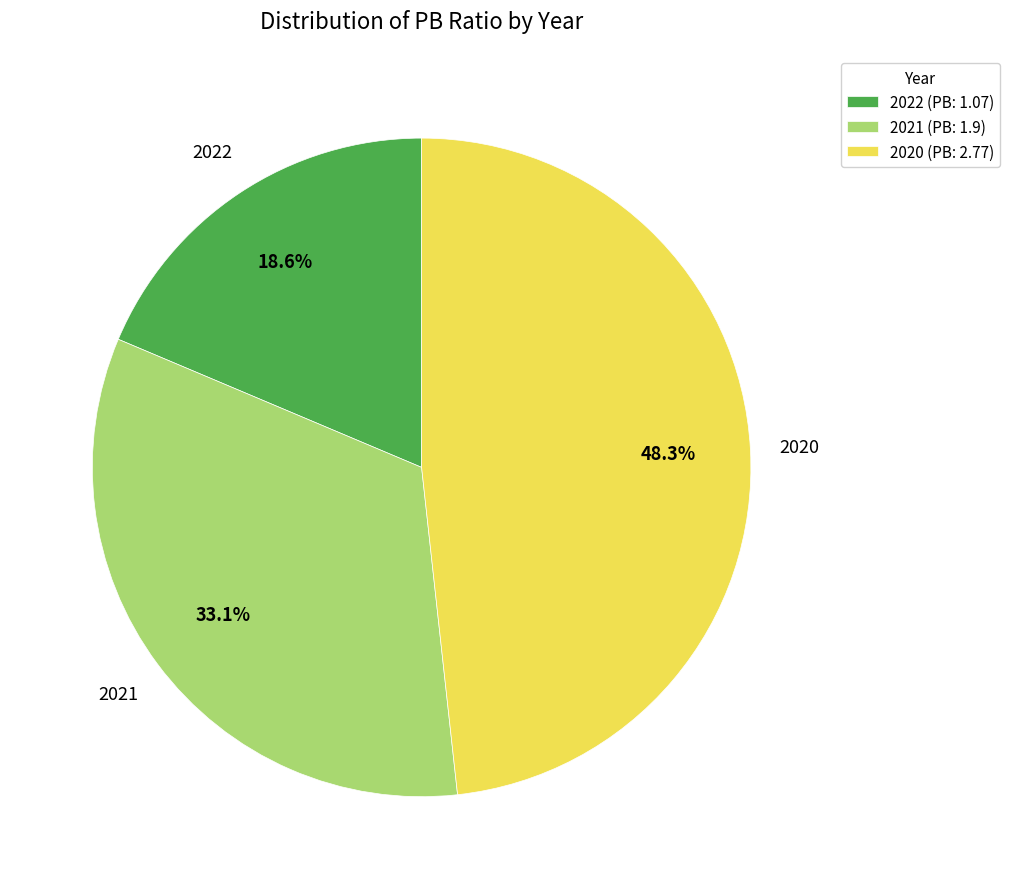

Is it true that 2021 is 40% of the pie?

False